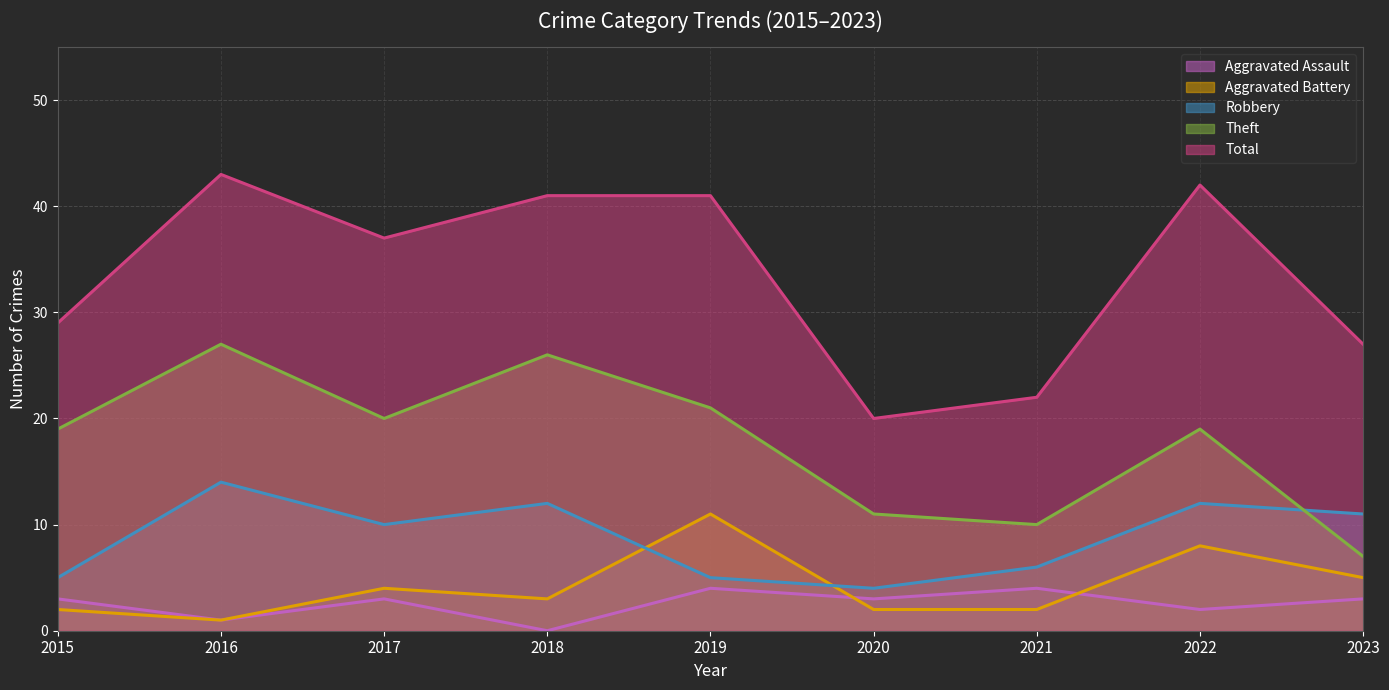

What is the difference between the maximum and second lowest values in the Theft series?

17